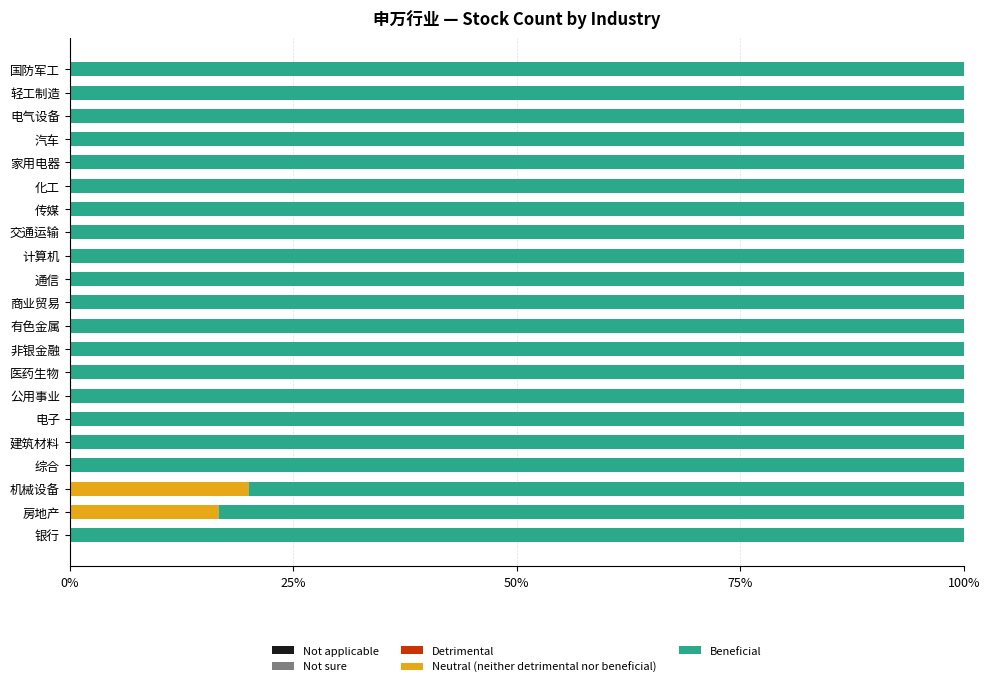

What is the total value across all series at 家用电器?

100.0